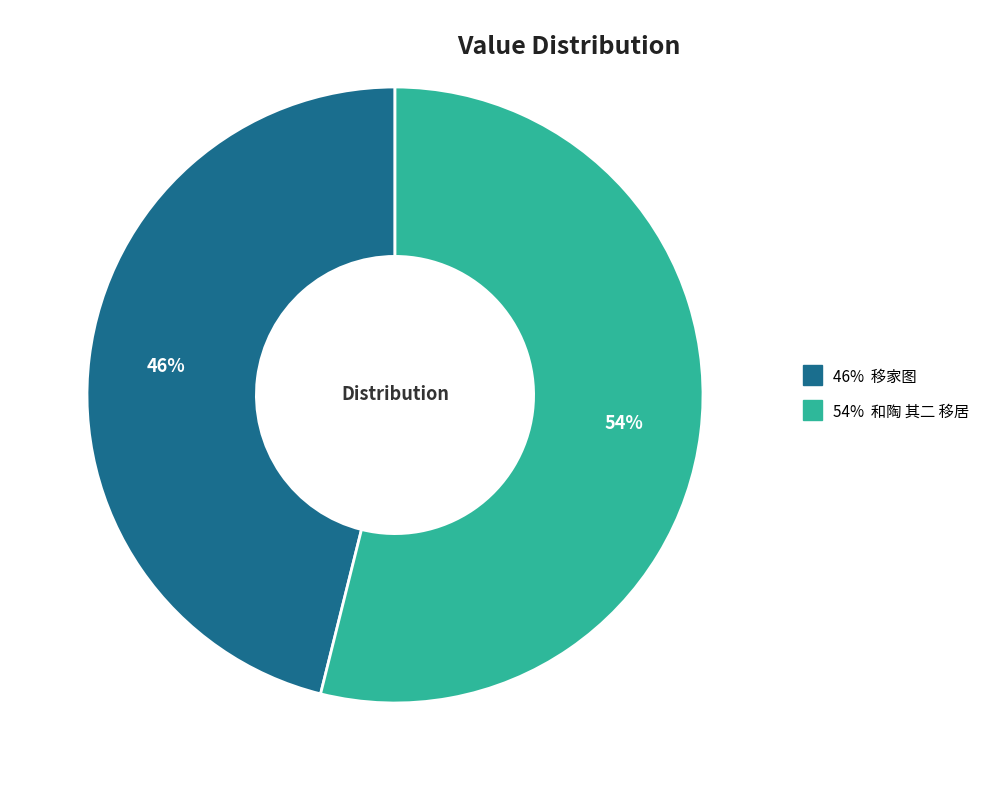

To the nearest percent, what is the difference between the largest and smallest slice percentages?

8%